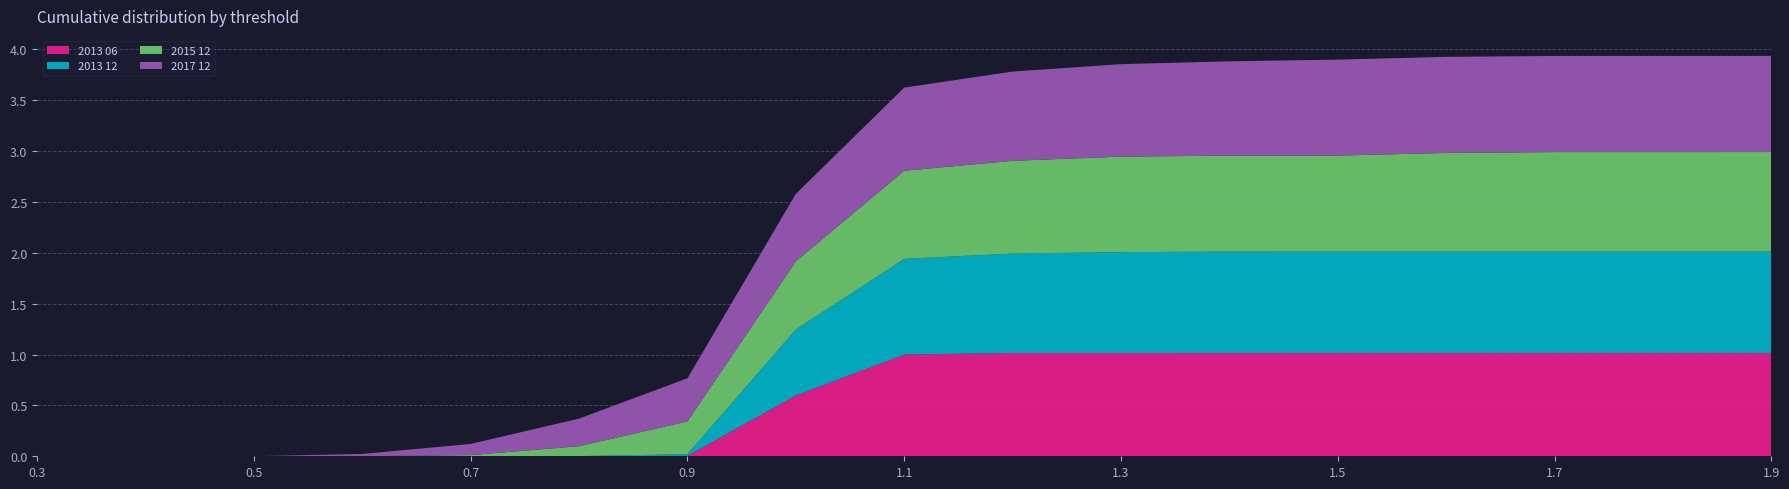

Reading left to right, what are all the values shown in this chart?

2013 06: 0.0	0.0	0.0	0.0	0.0	0.0	0.0	0.6	1.0	1.0	1.0	1.0	1.0	1.0	1.0	1.0	1.0
2013 12: 0.0	0.0	0.0	0.0	0.0	0.0	0.0	0.6	0.9	1.0	1.0	1.0	1.0	1.0	1.0	1.0	1.0
2015 12: 0.0	0.0	0.0	0.0	0.0	0.1	0.3	0.7	0.9	0.9	0.9	0.9	0.9	1.0	1.0	1.0	1.0
2017 12: 0.0	0.0	0.0	0.0	0.1	0.3	0.4	0.7	0.8	0.9	0.9	0.9	0.9	0.9	0.9	0.9	0.9